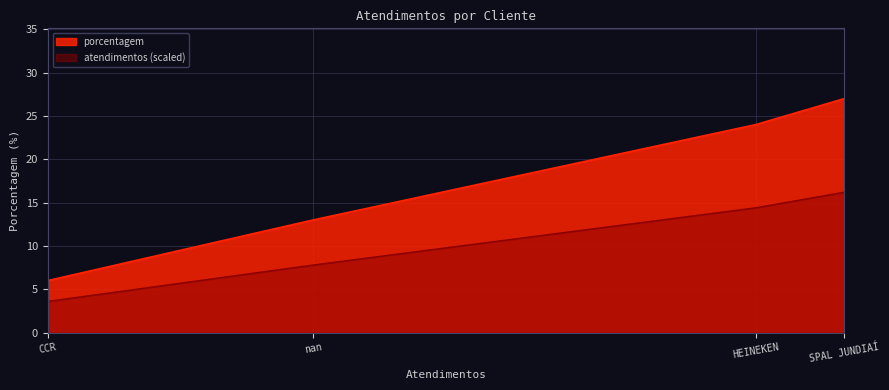

True or false: the data shows 27 at SPAL JUNDIAÍ.

True